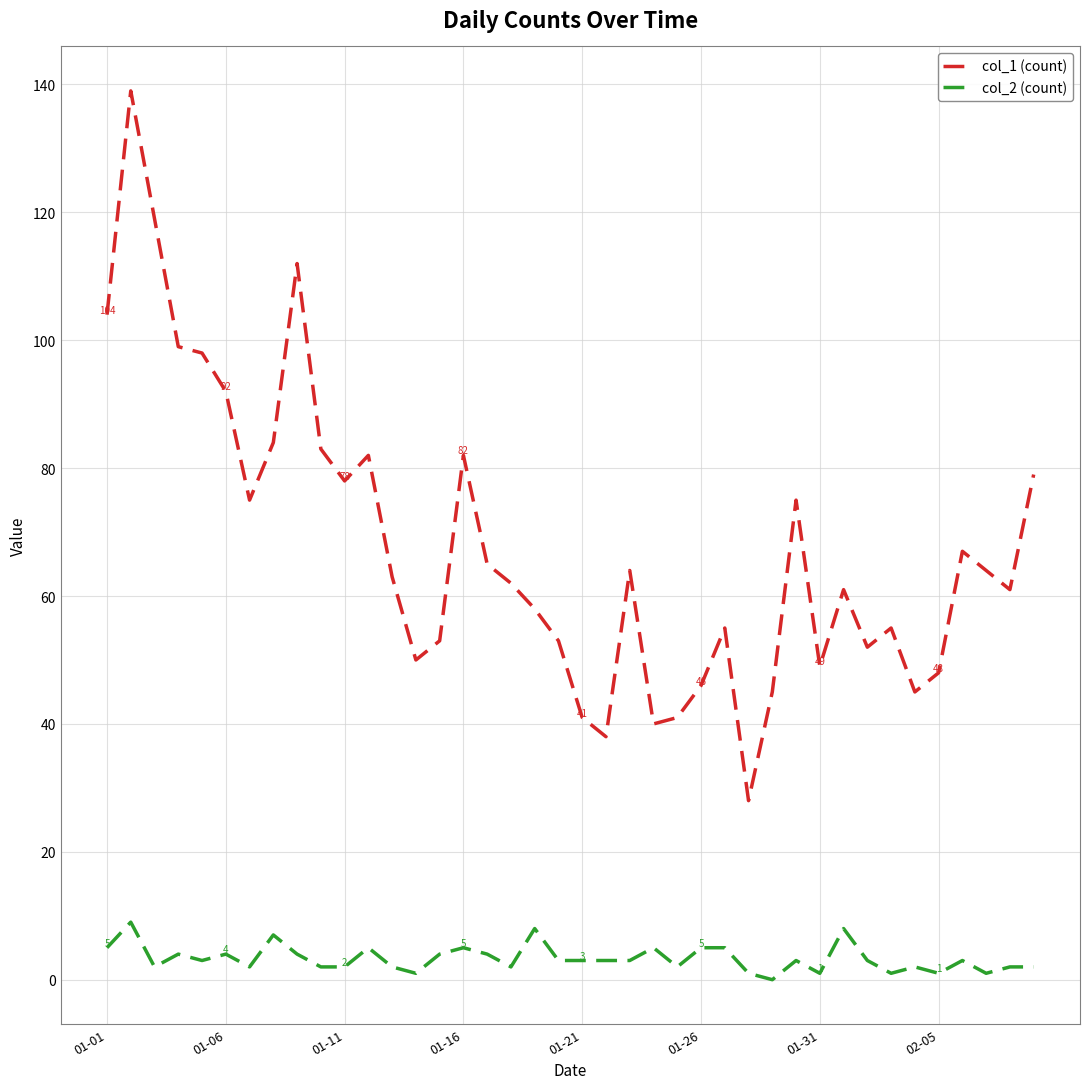

True or false: col_2 (count) and col_1 (count) intersect in this chart.

False